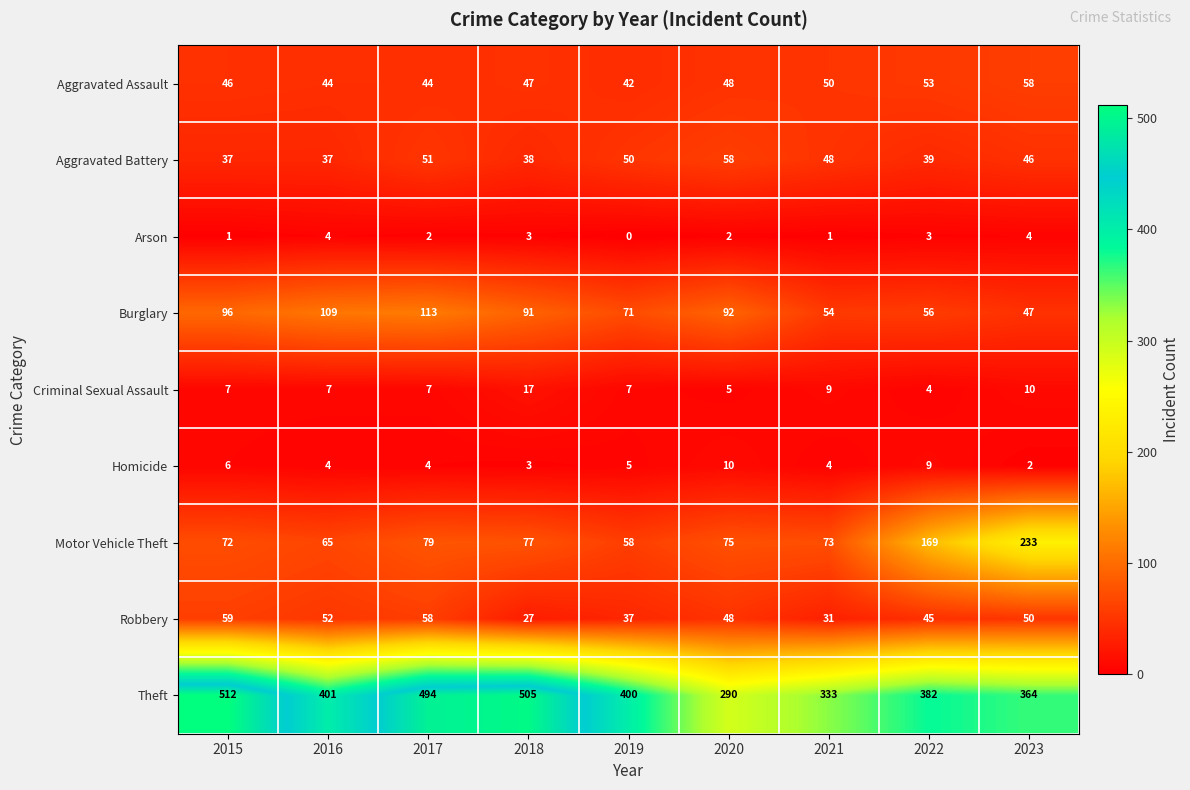

Which series has the widest spread of values?

Theft